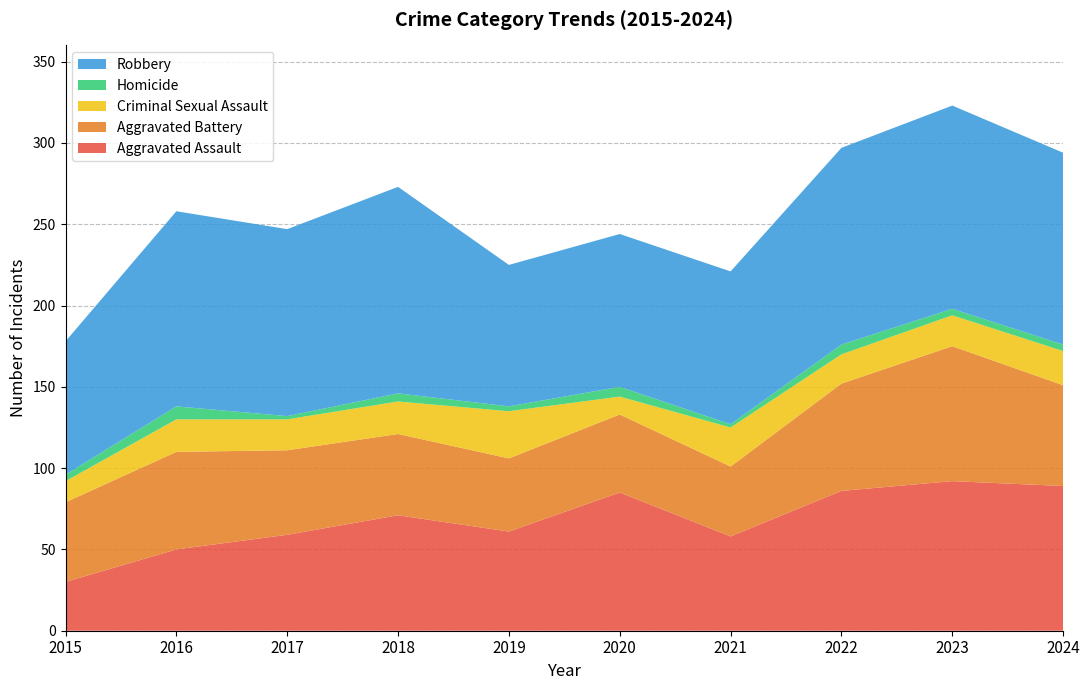

Reading left to right, transcribe all the data shown in this chart.

Aggravated Assault: 2015=30	2016=50	2017=59	2018=71	2019=61	2020=85	2021=58	2022=86	2023=92	2024=89
Aggravated Battery: 2015=49	2016=60	2017=52	2018=50	2019=45	2020=48	2021=43	2022=66	2023=83	2024=62
Criminal Sexual Assault: 2015=13	2016=20	2017=19	2018=20	2019=29	2020=11	2021=24	2022=18	2023=19	2024=21
Homicide: 2015=4	2016=8	2017=2	2018=5	2019=3	2020=6	2021=2	2022=6	2023=4	2024=4
Robbery: 2015=82	2016=120	2017=115	2018=127	2019=87	2020=94	2021=94	2022=121	2023=125	2024=118